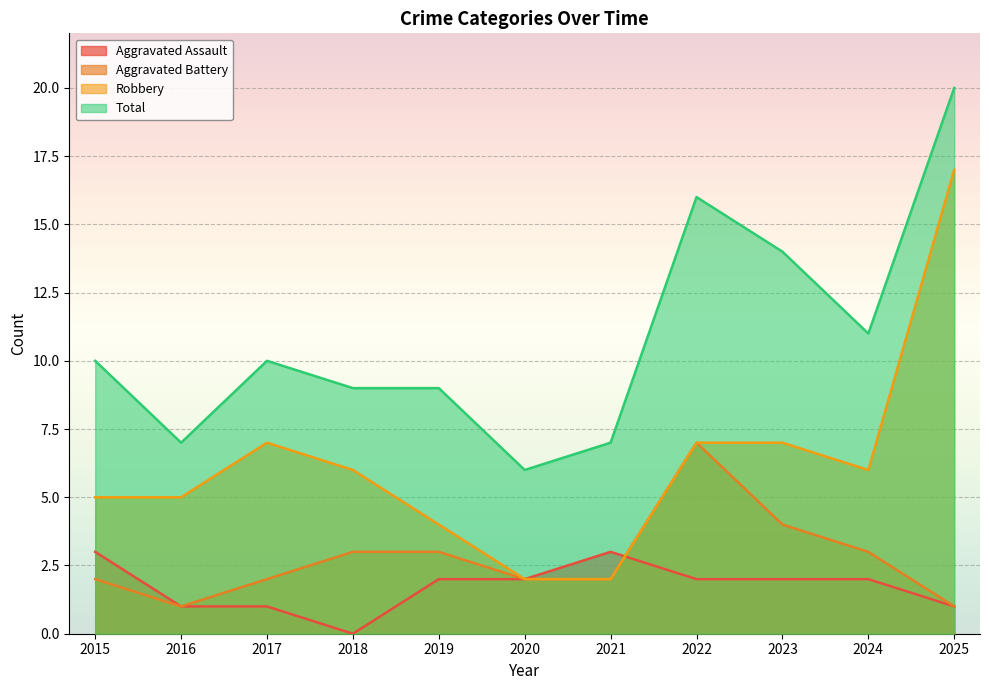

True or false: Robbery and Total cross at least once.

False